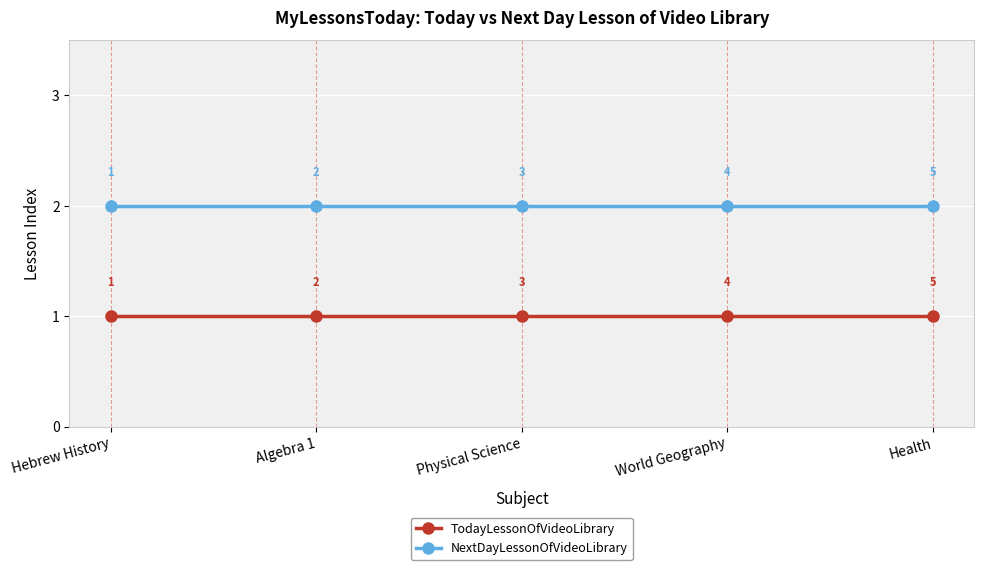

Reading left to right, extract all data points from this chart.

TodayLessonOfVideoLibrary: Hebrew History=1	Algebra 1=1	Physical Science=1	World Geography=1	Health=1
NextDayLessonOfVideoLibrary: Hebrew History=2	Algebra 1=2	Physical Science=2	World Geography=2	Health=2